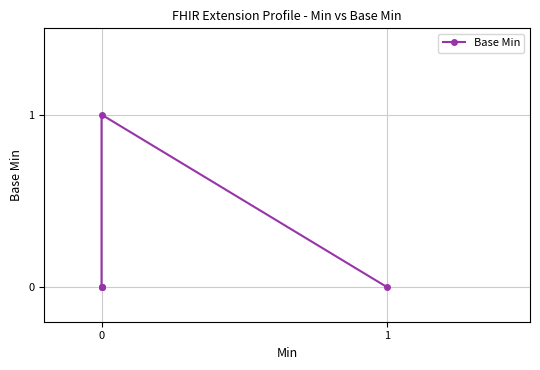

What is the maximum value shown in the chart?

1